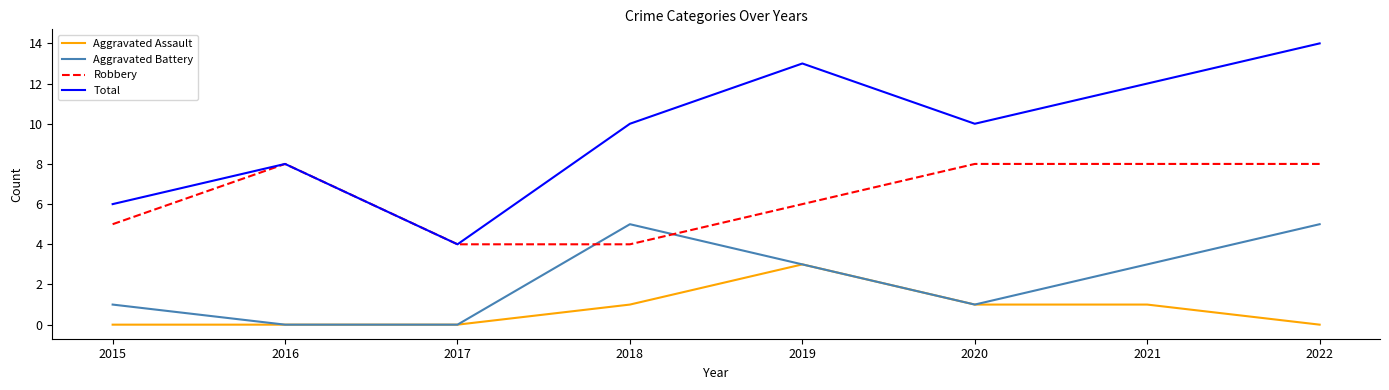

How many intersections are there between Aggravated Battery and Robbery?

2